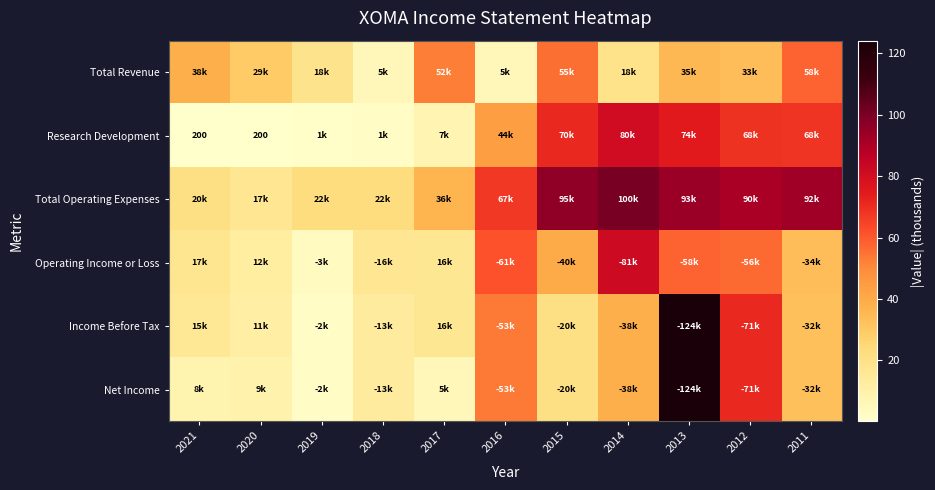

Which series has the widest spread of values?

Income Before Tax